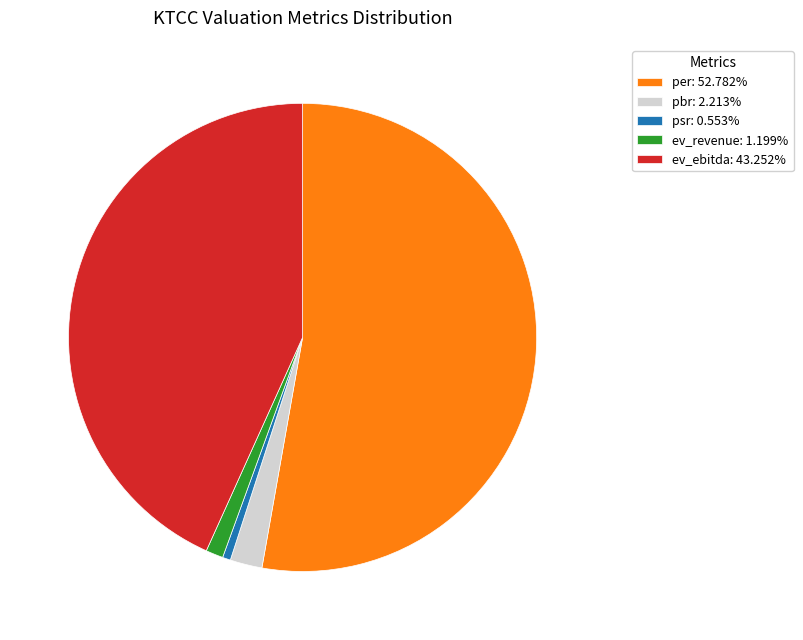

Which category accounts for the majority?

per